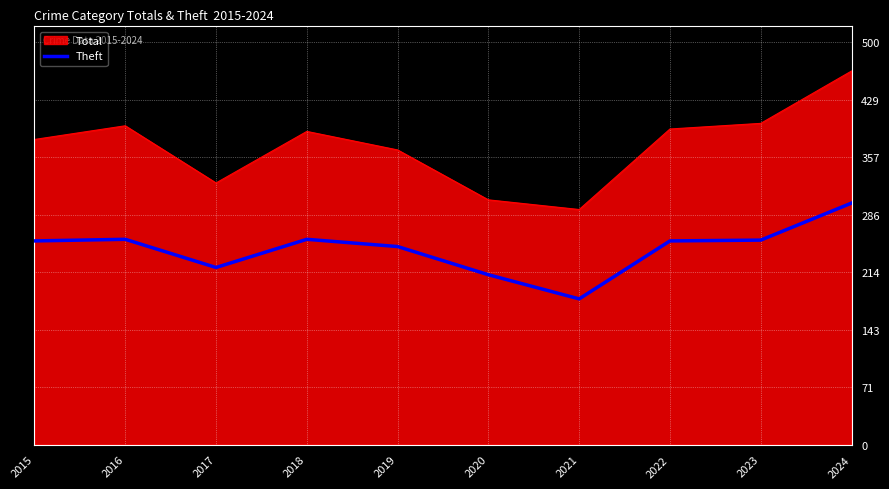

At 2017, list the series in order from largest to smallest.

Total, Theft